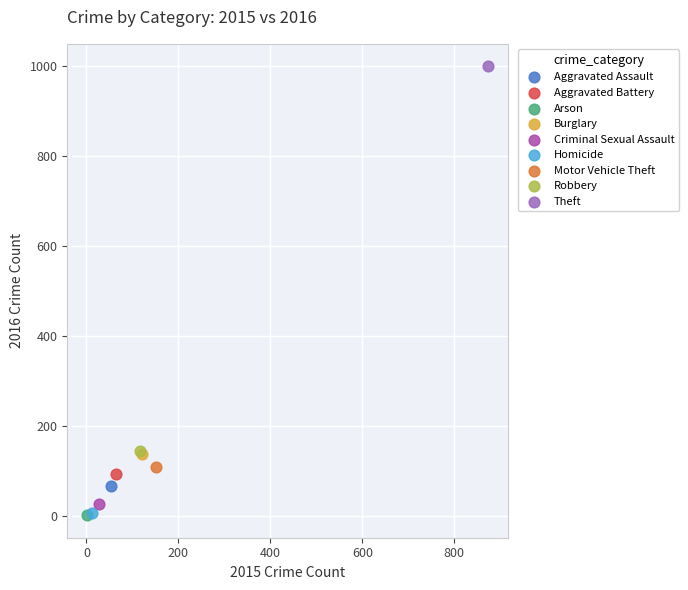

What are all the series names shown in the legend?

Aggravated Assault, Aggravated Battery, Arson, Burglary, Criminal Sexual Assault, Homicide, Motor Vehicle Theft, Robbery, Theft